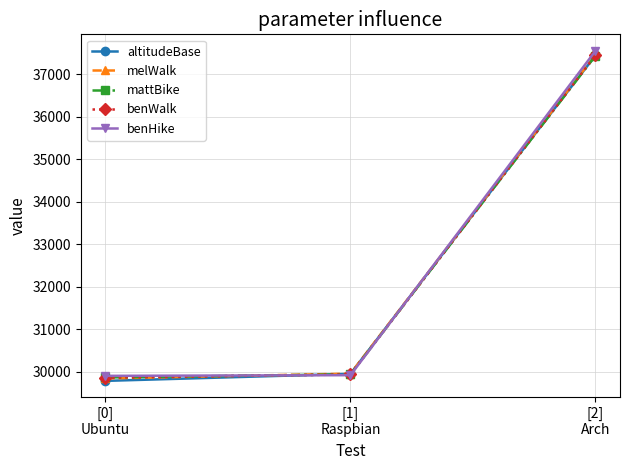

What is the maximum value shown in the chart?

37548.7